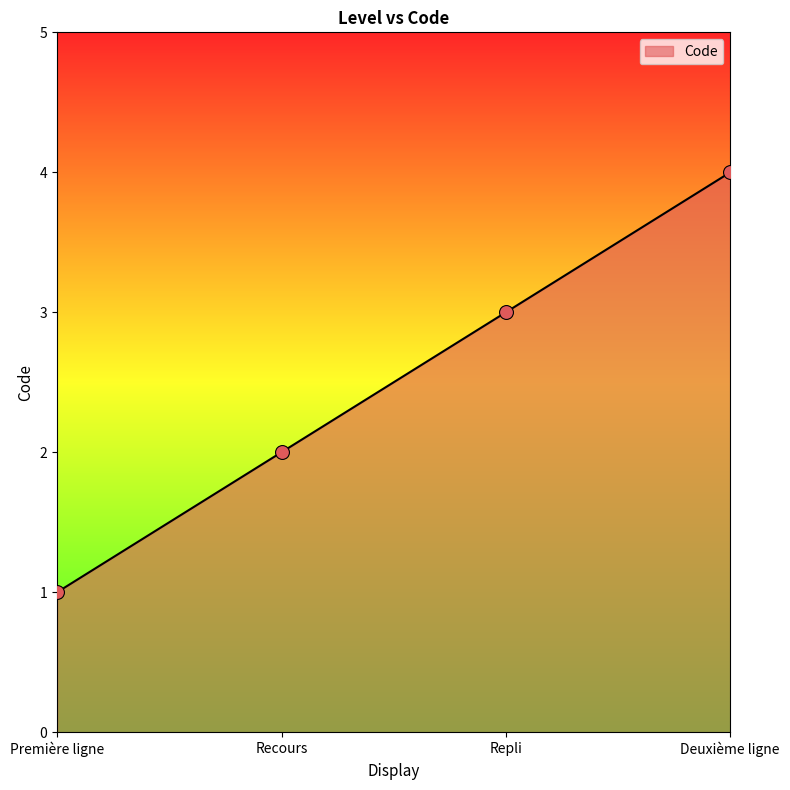

What is the change in value from Recours to Repli?

+1